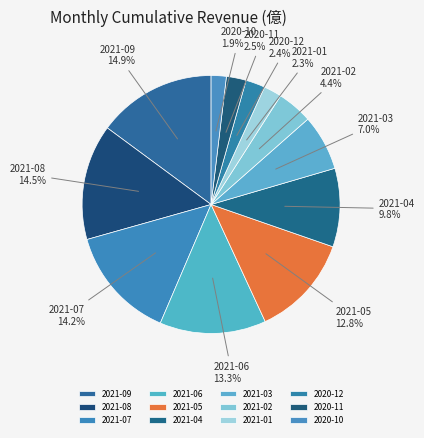

What portion of the pie excludes 2020-12?

97.6%